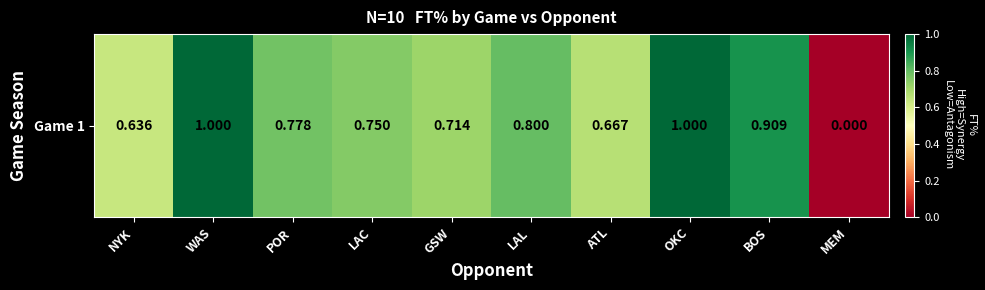

Rank the categories by value from highest to lowest.

WAS, OKC, BOS, LAL, POR, LAC, GSW, ATL, NYK, MEM